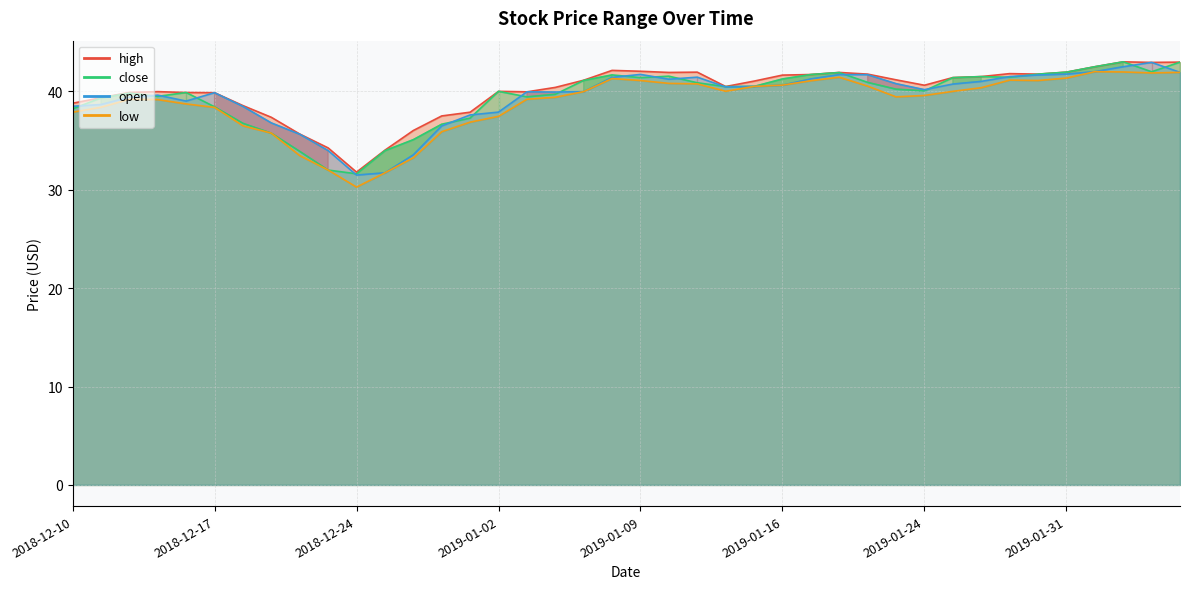

Is the value of high at 2018-12-24 greater than the value of low at 2018-12-11?

No